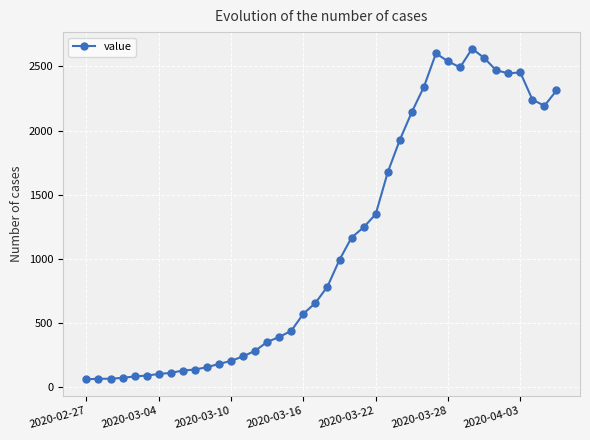

What is the difference between the second highest and minimum values?

2541